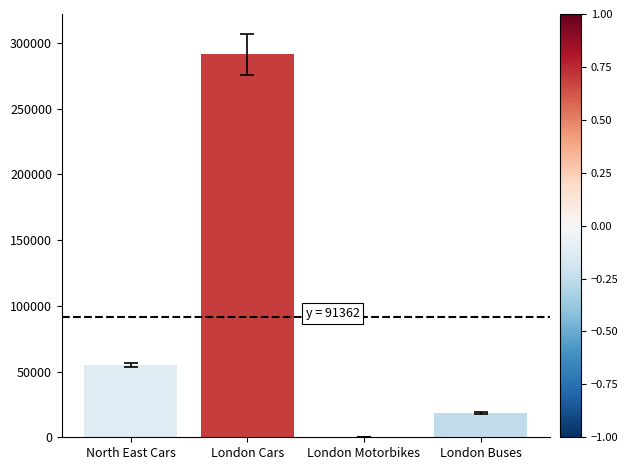

How many series are shown in this chart?

1